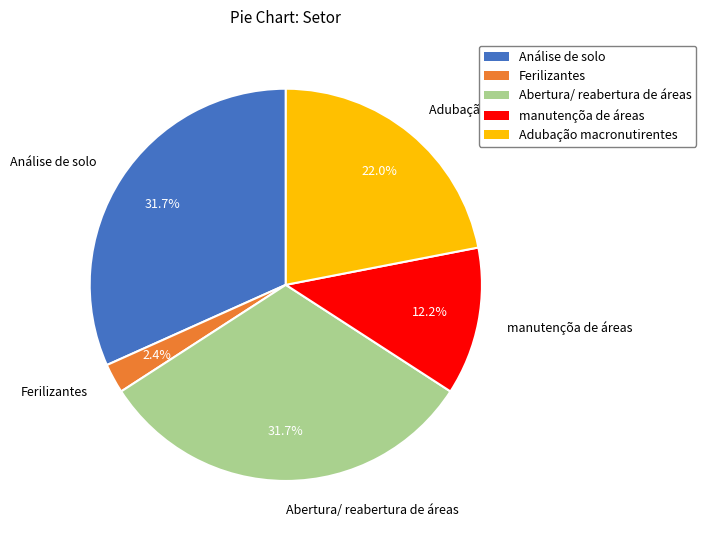

To the nearest percent, what is the difference between the Ferilizantes and manutençõa de áreas slice percentages?

10%